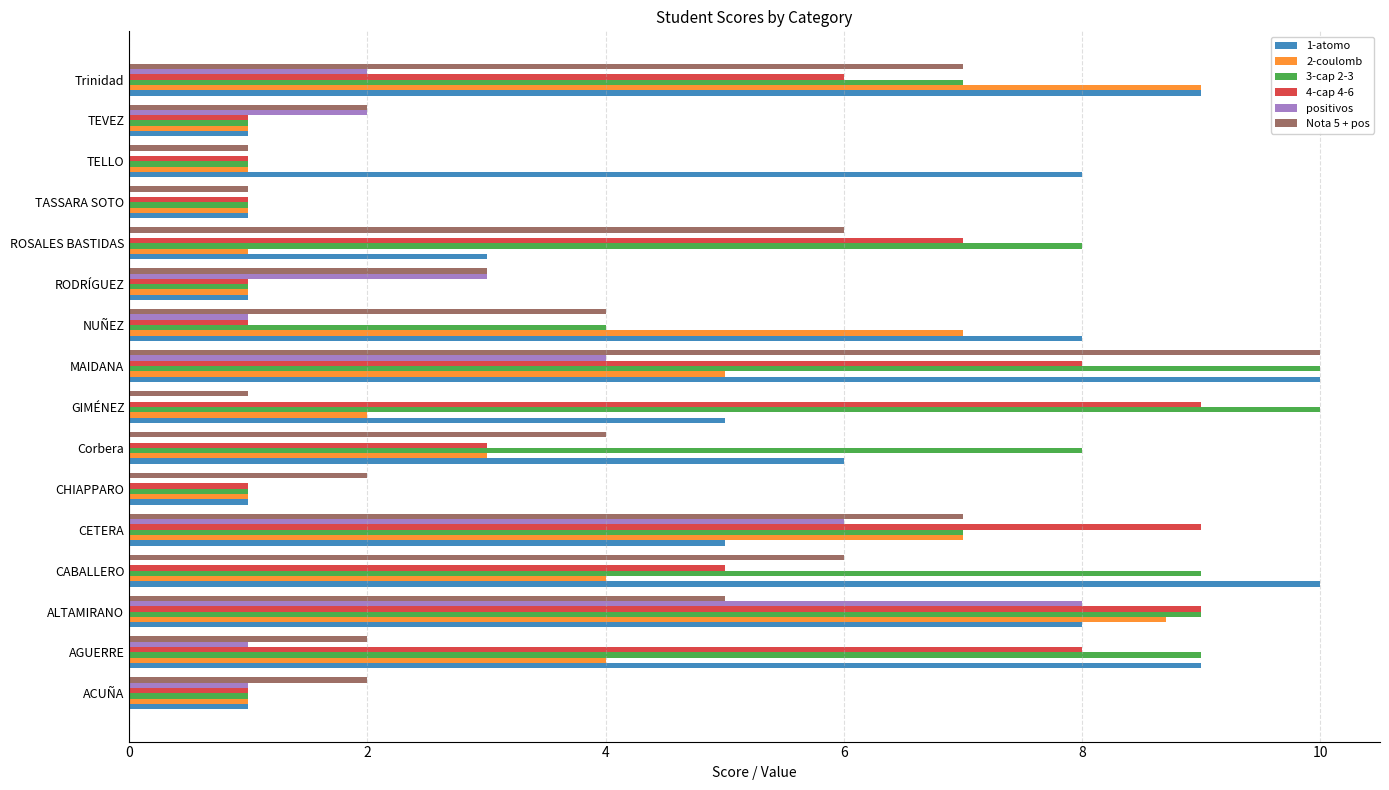

Which series changed the most between GIMÉNEZ and MAIDANA?

Nota 5 + pos